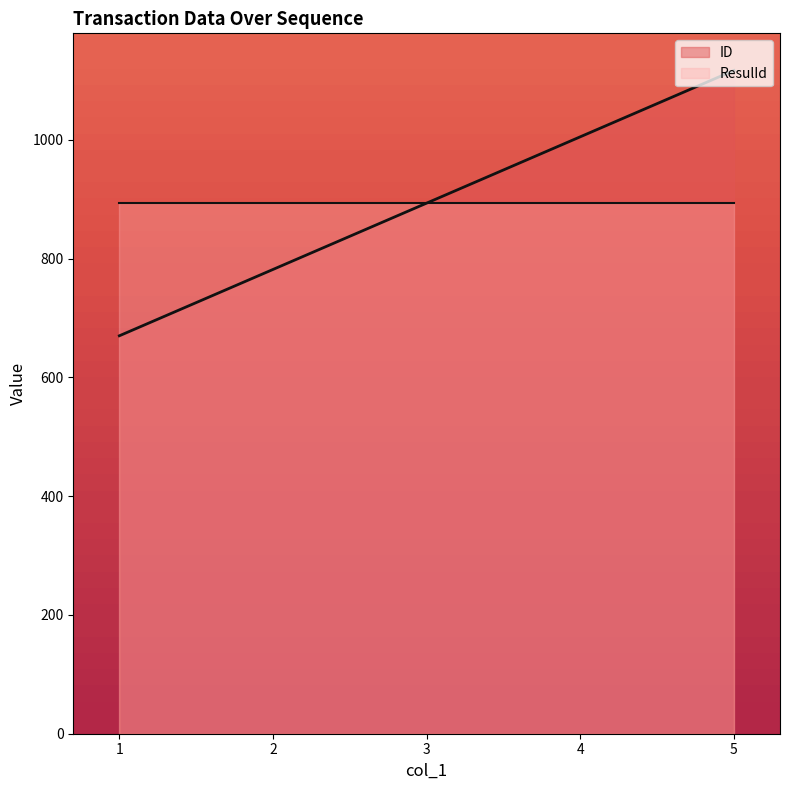

Reading right to left, what are all the values shown in this chart?

1117.0	1005.3	893.6	781.9	670.2